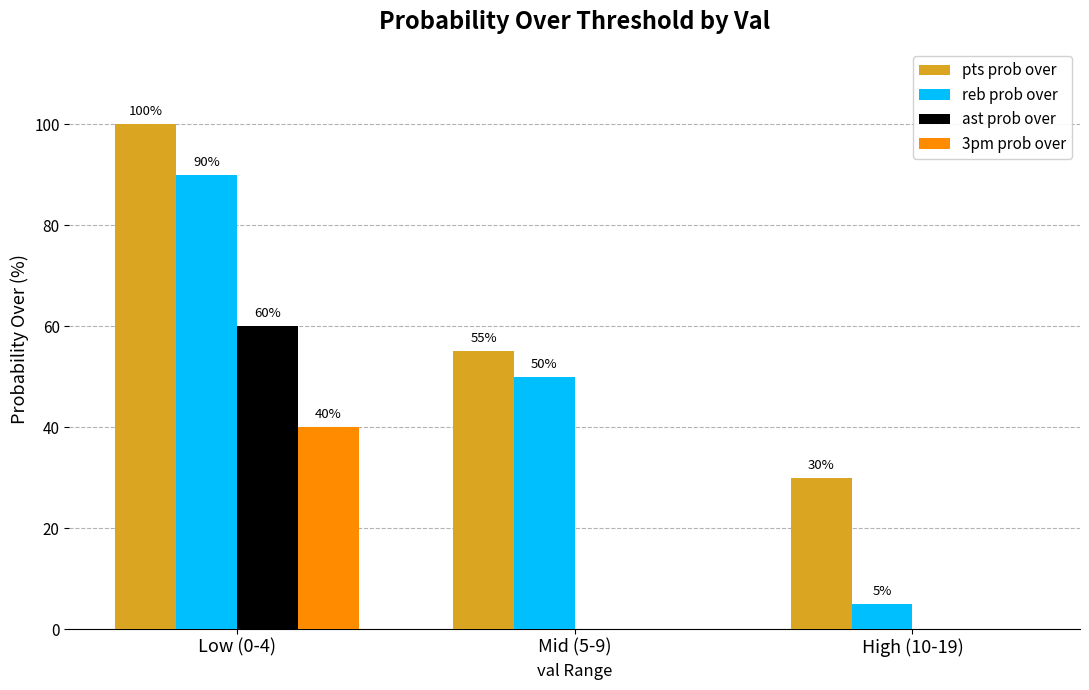

The pts prob over series shows 55 at Mid (5-9). True or false?

True